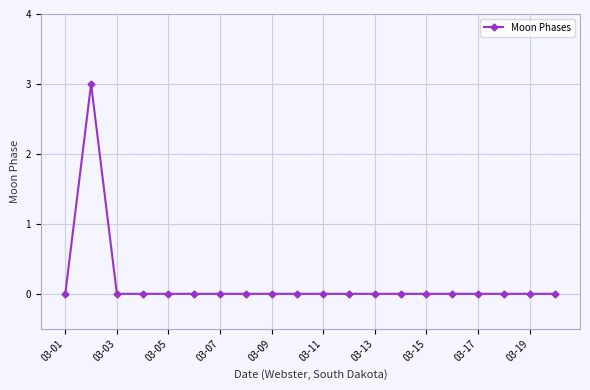

True or false: there are more than 0 points higher than both neighbors.

True